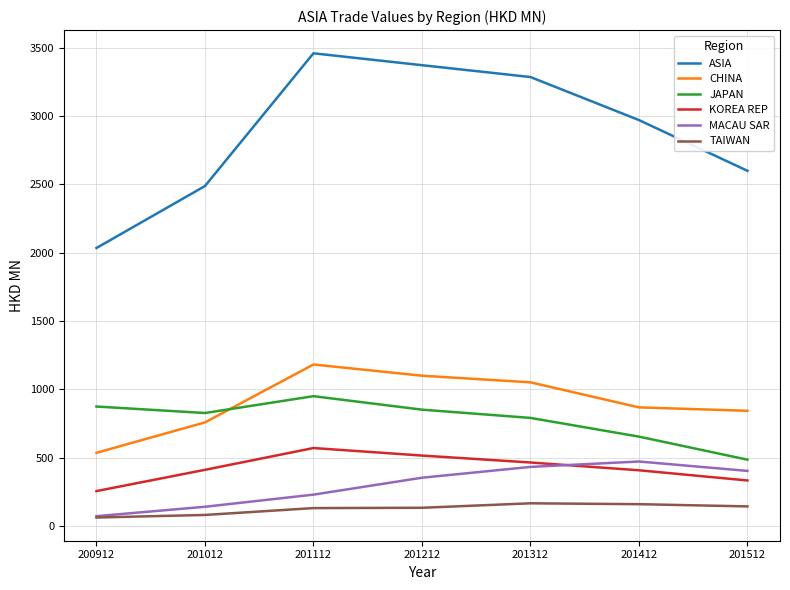

The JAPAN series shows 235.9 at 201112. True or false?

False